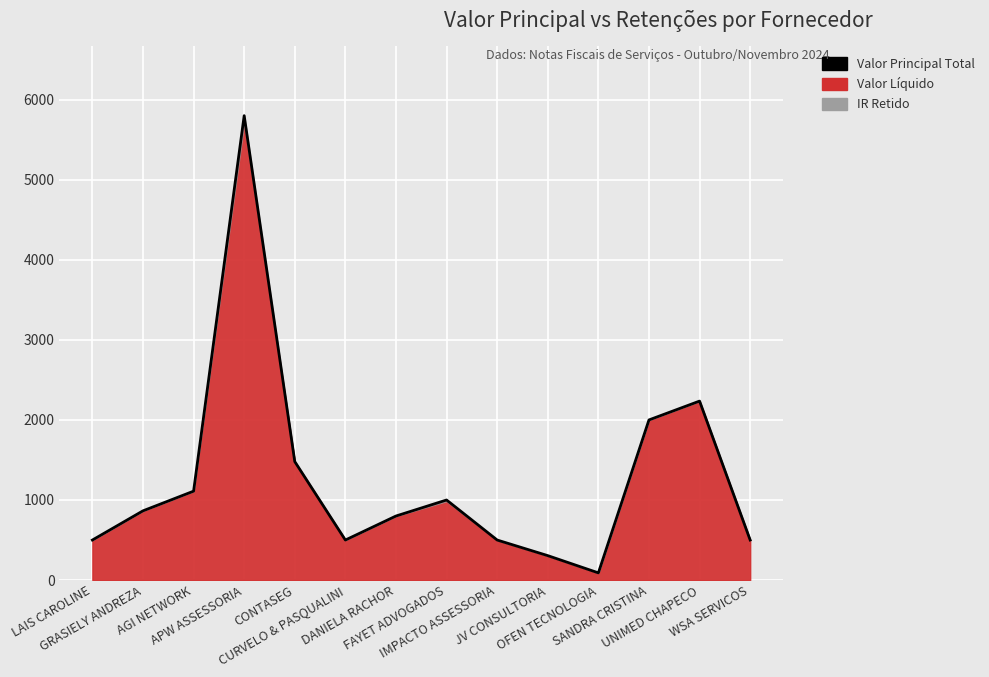

Reading left to right, extract all data points from this chart.

LAIS CAROLINE=500.0	GRASIELY ANDREZA=864.7	AGI NETWORK=1110.4	APW ASSESSORIA=5800.0	CONTASEG=1479.5	CURVELO & PASQUALINI=500.0	DANIELA RACHOR=800.0	FAYET ADVOGADOS=1000.0	IMPACTO ASSESSORIA=500.0	JV CONSULTORIA=305.2	OFEN TECNOLOGIA=89.9	SANDRA CRISTINA=2000.0	UNIMED CHAPECO=2235.3	WSA SERVICOS=500.0